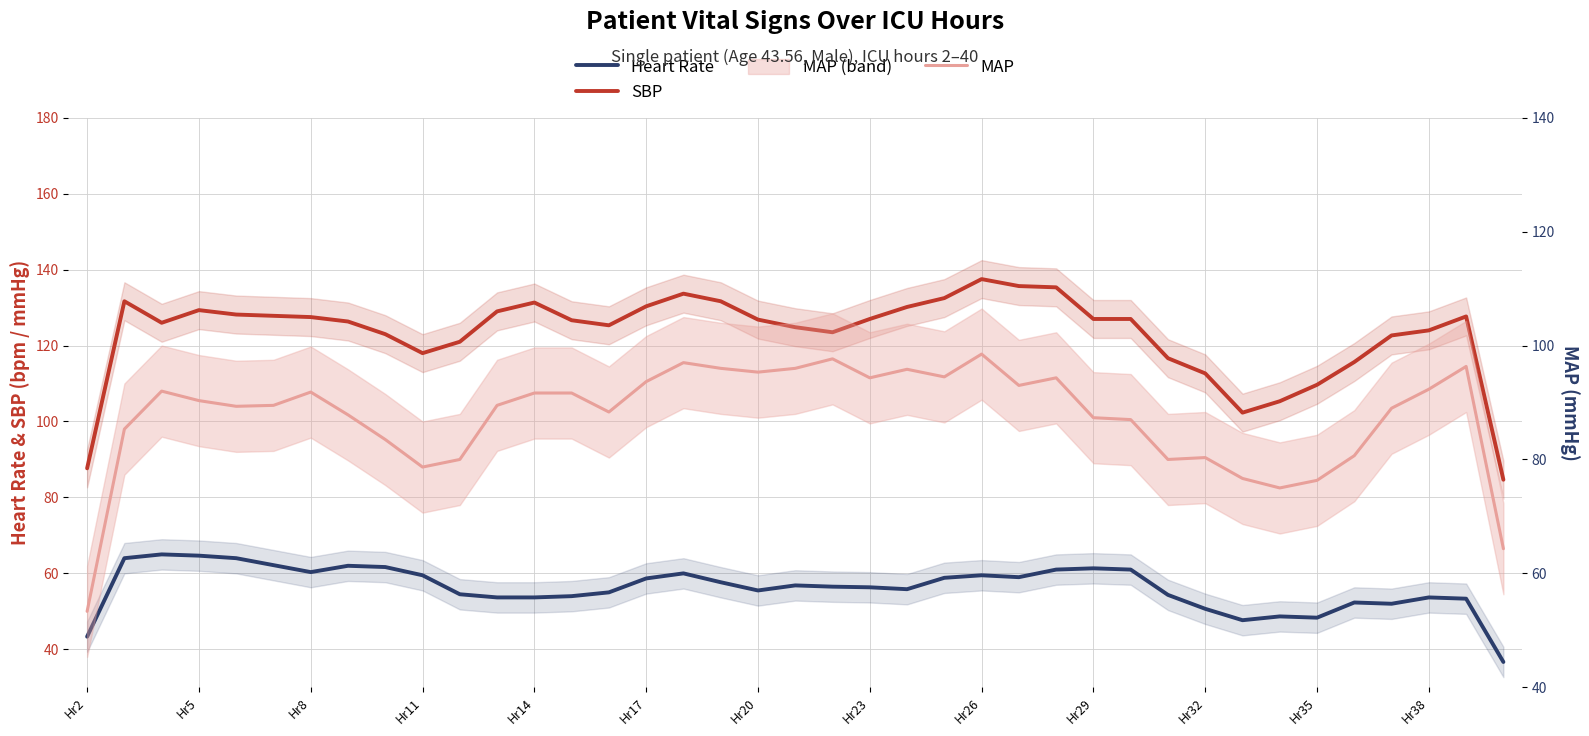

What is the minimum value shown in the chart?

36.7